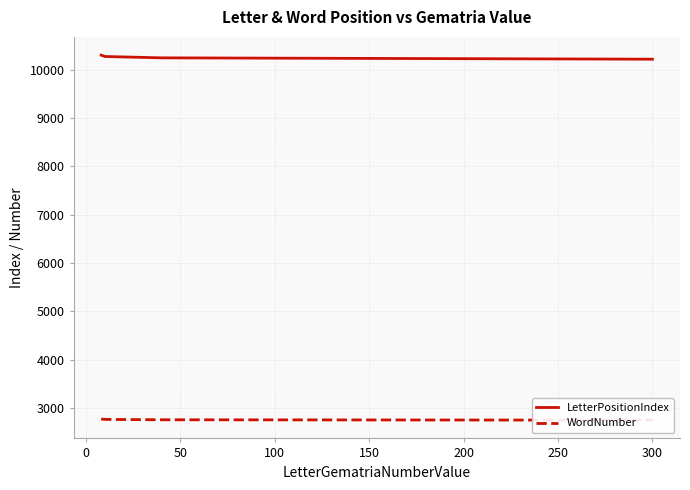

True or false: LetterPositionIndex has more than 1 points higher than both neighbors.

False